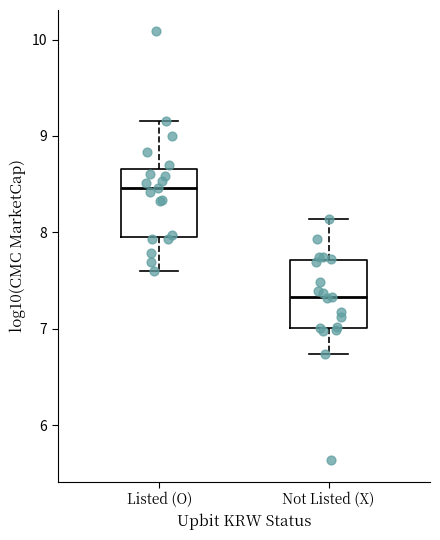

Reading left to right, read every box against the y-axis: the position of its median line, the range the box covers, and the ends of its whiskers. The values are not printed on the chart, so give them approximately, as read against the axis.

Listed (O): median 8.5, box 8.0 to 8.7, whiskers 7.6 to 9.2
Not Listed (X): median 7.3, box 7.0 to 7.7, whiskers 6.7 to 8.1